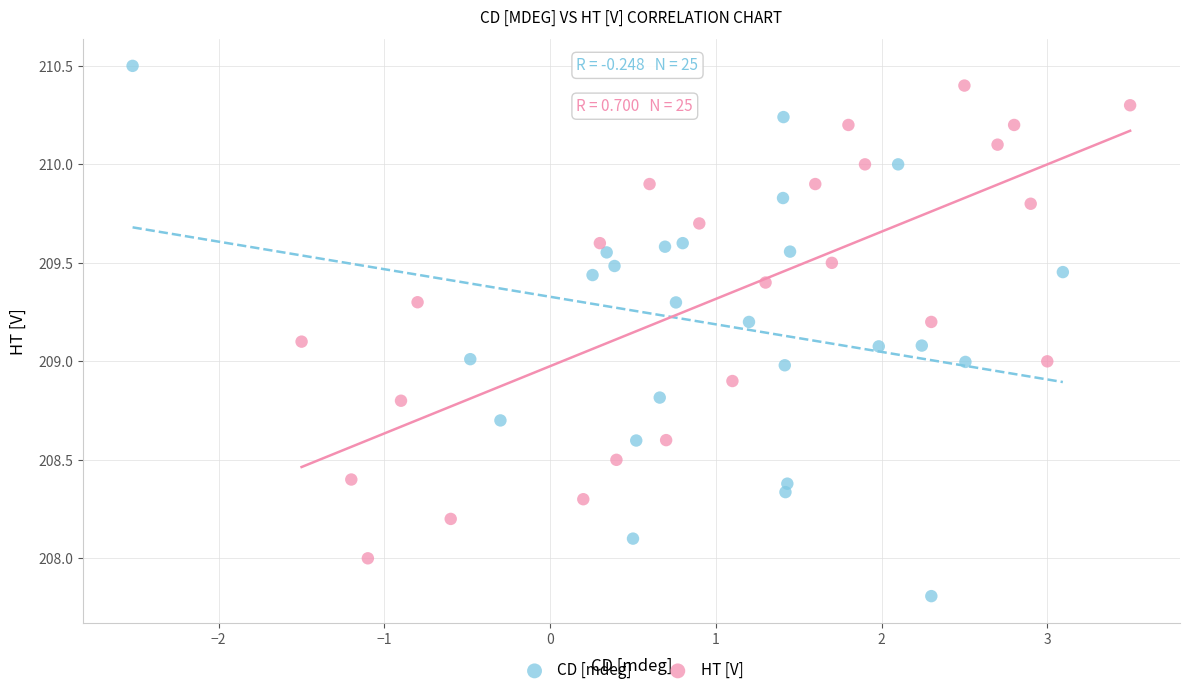

Which series contains the highest Y value?

CD [mdeg]